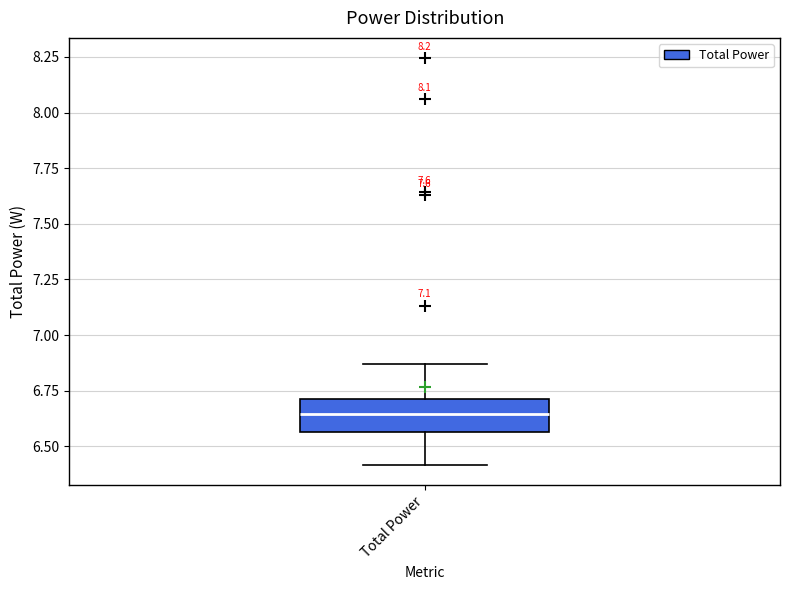

Where is the upper edge of the box for Total Power on the y-axis? The values are not printed on the chart, so give them approximately, as read against the axis.

6.70